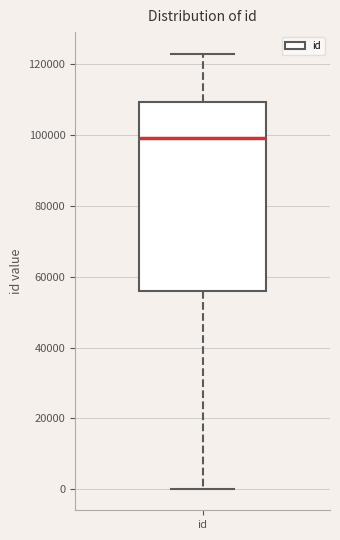

Read this box plot against the y-axis: the position of the median line, the range covered by the box, and the ends of both whiskers. The values are not printed on the chart, so give them approximately, as read against the axis.

median 98000, box 56000 to 110000, whiskers 0 to 122000